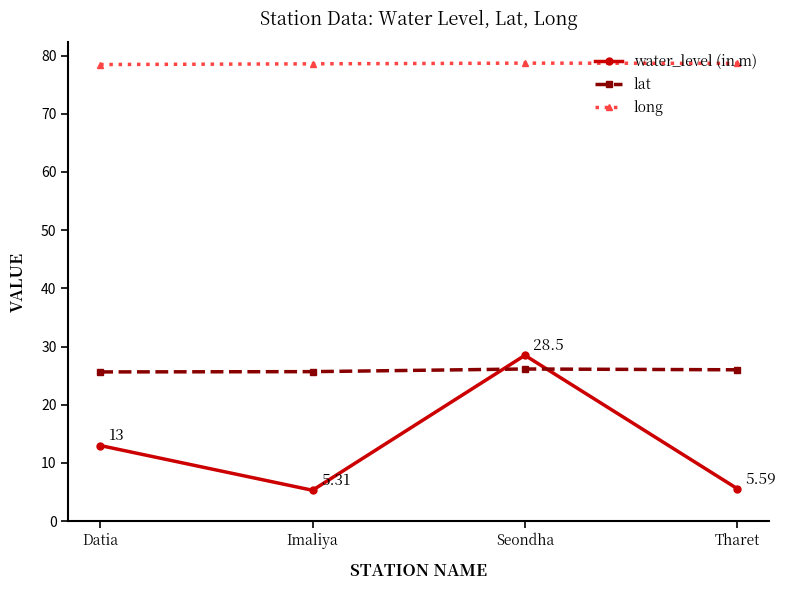

What is the label of the 4th point from the left?

Tharet